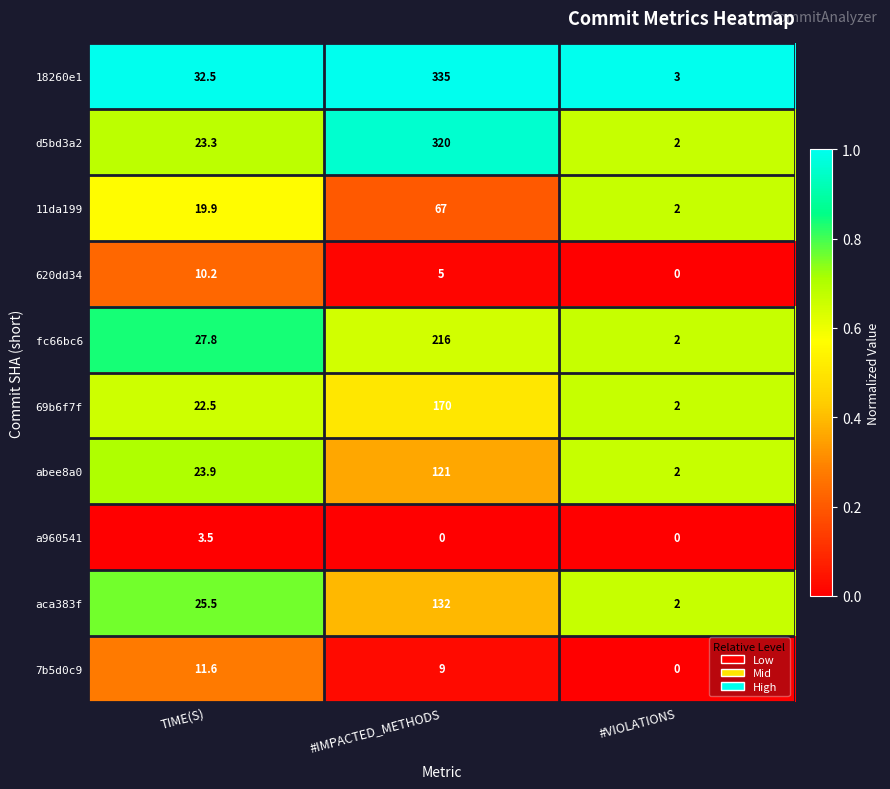

The fc66bc6 series shows 47.7 at TIME(S). True or false?

False